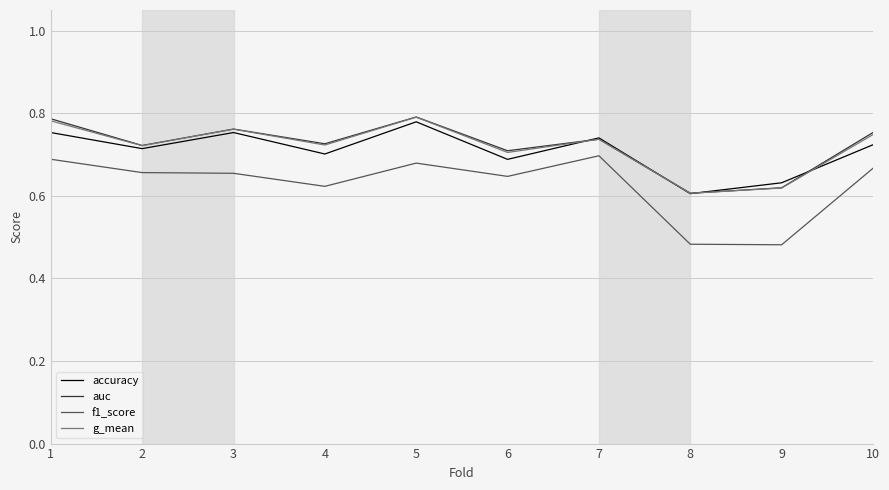

Where is the first local maximum for accuracy?

3